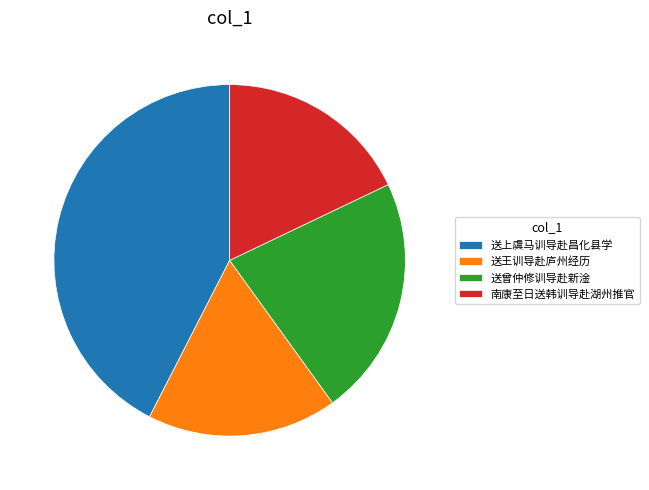

Is 送曾仲修训导赴新淦 the majority of the pie?

No